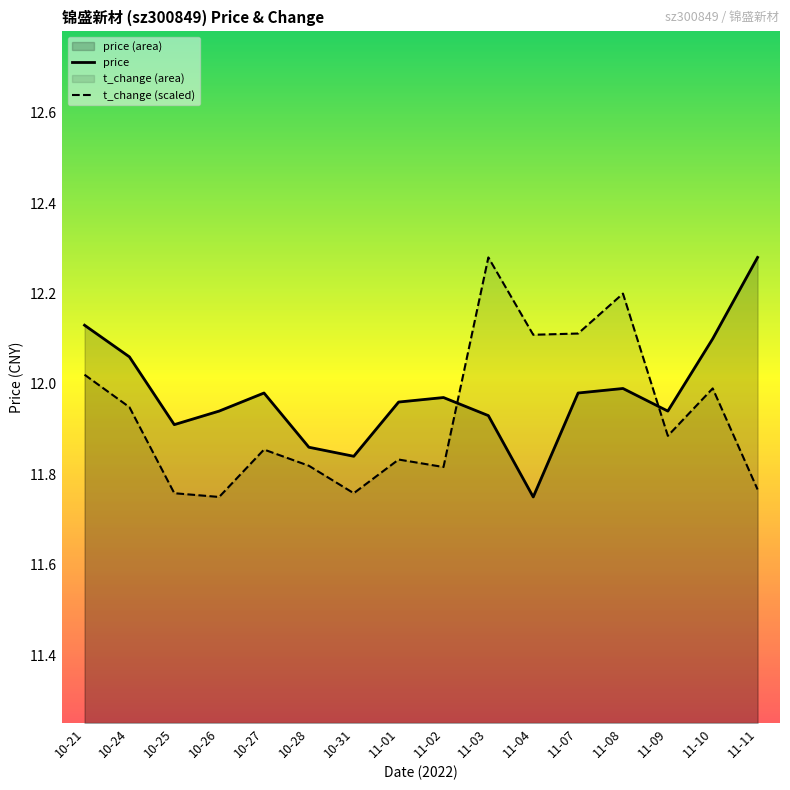

Rank the series by their maximum value, from highest to lowest.

price, t_change (scaled)